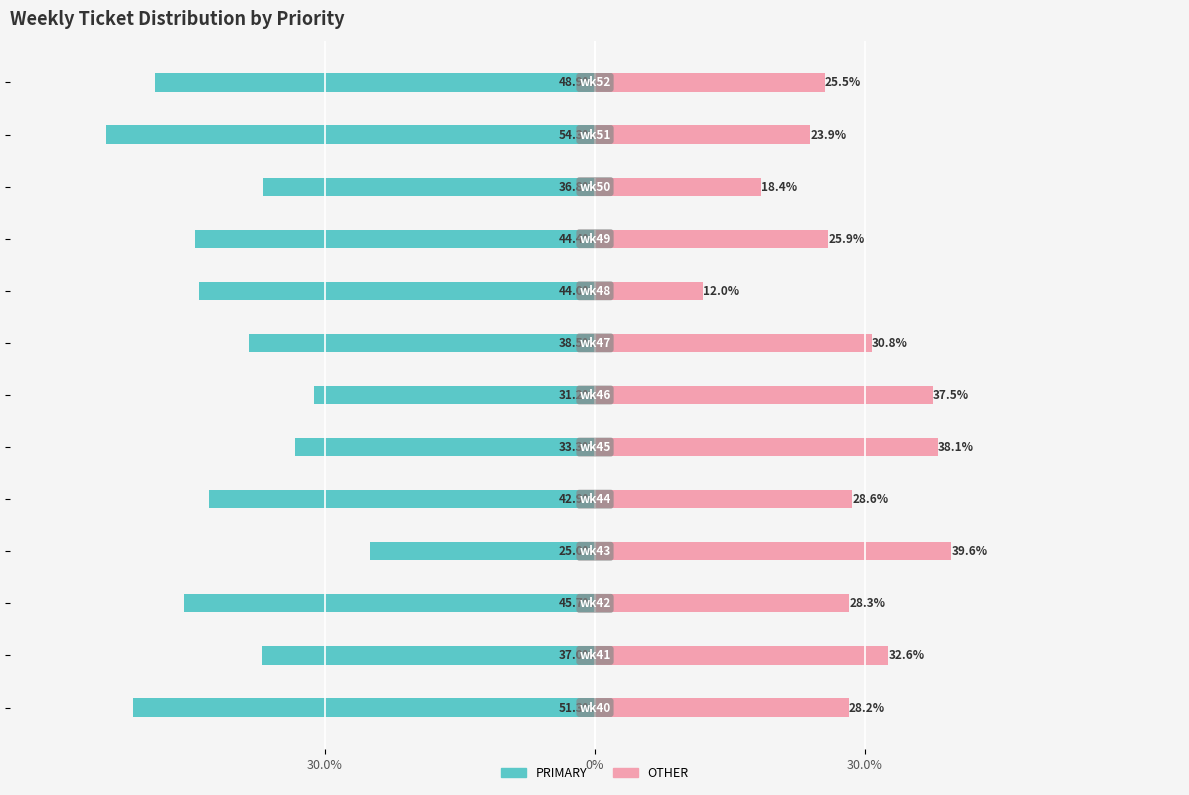

What is the spread (max minus min) of values at 7?

69.2